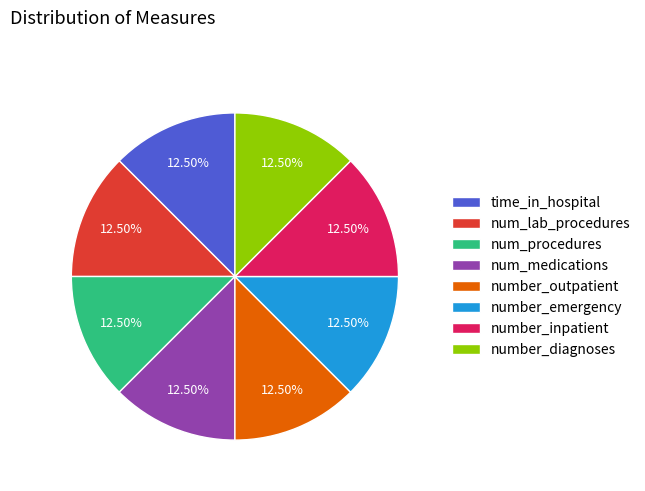

What is the ratio of the value at time_in_hospital to the value at number_inpatient?

1.0